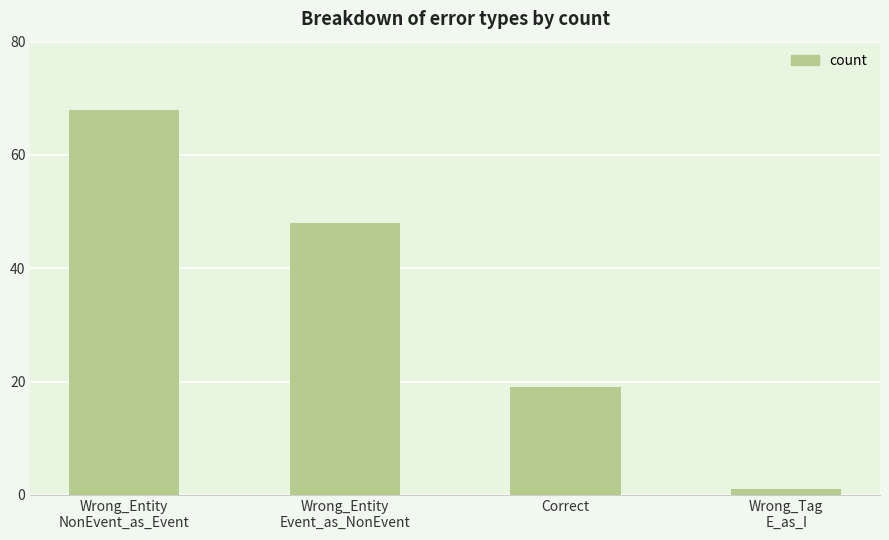

Count the values in the range 19 to 68.

3